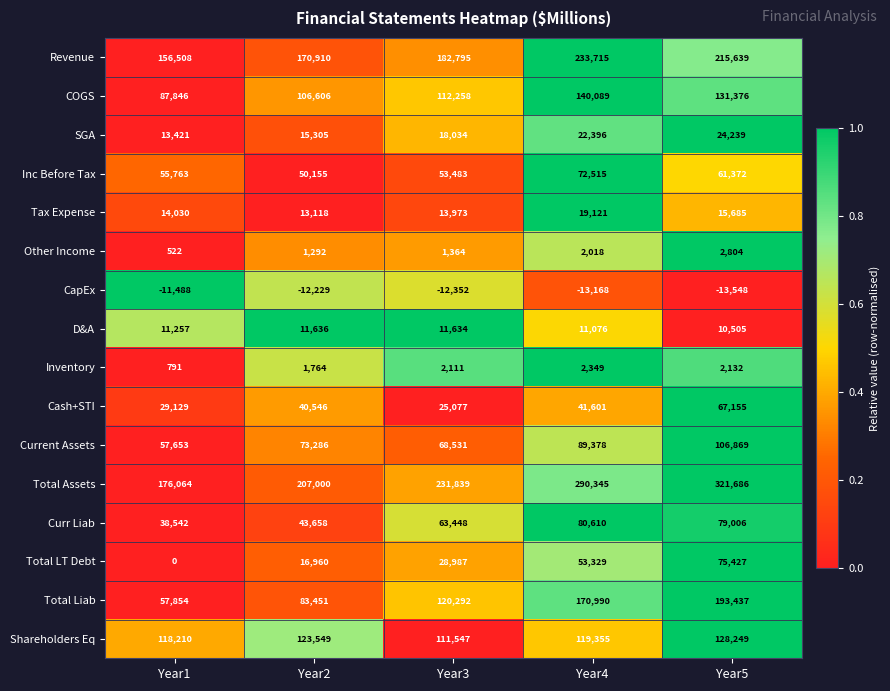

Is it true that Shareholders Eq equals 171163 at Year4?

False